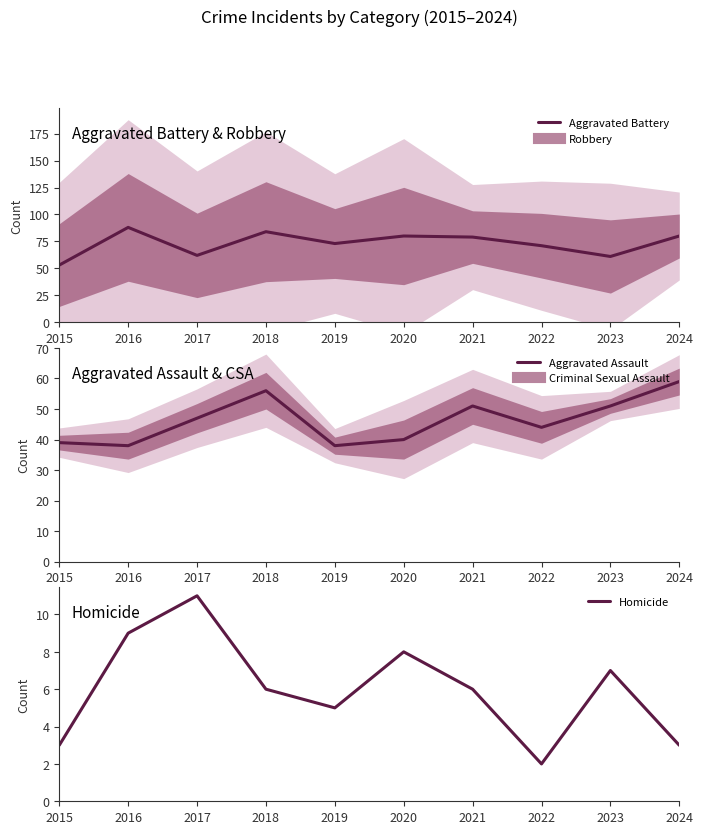

What is the sum of all Aggravated Assault values?

463